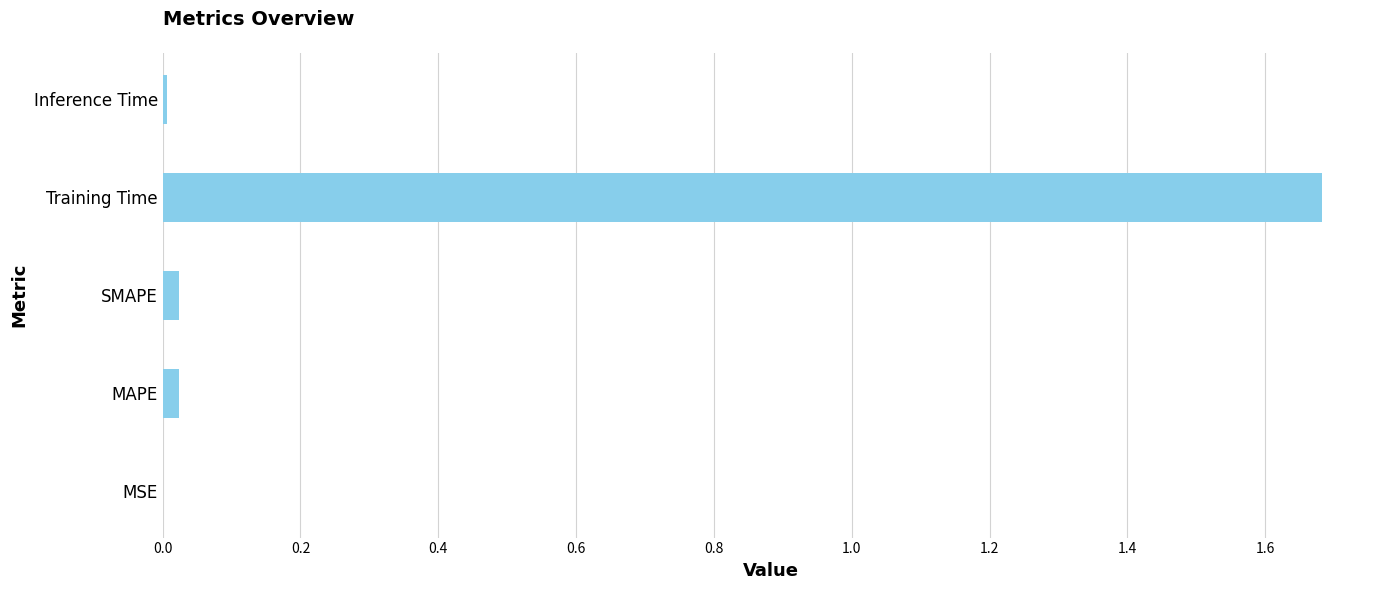

Between MSE and Training Time, which is larger?

Training Time